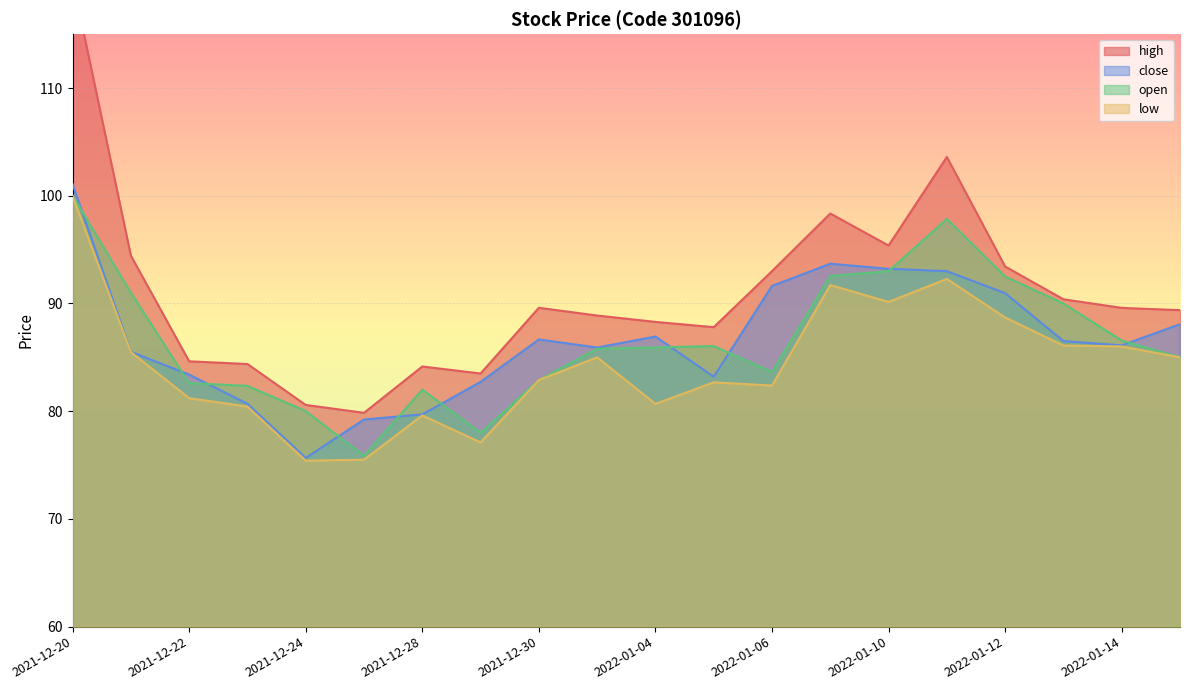

Reading left to right, what are all the values shown in this chart?

high: 2021-12-20=120.0	2021-12-21=94.4	2021-12-22=84.6	2021-12-23=84.4	2021-12-24=80.6	2021-12-27=79.8	2021-12-28=84.2	2021-12-29=83.5	2021-12-30=89.6	2021-12-31=88.9	2022-01-04=88.3	2022-01-05=87.8	2022-01-06=93.0	2022-01-07=98.3	2022-01-10=95.4	2022-01-11=103.6	2022-01-12=93.4	2022-01-13=90.4	2022-01-14=89.6	2022-01-17=89.4
close: 2021-12-20=101.1	2021-12-21=85.5	2021-12-22=83.4	2021-12-23=80.7	2021-12-24=75.7	2021-12-27=79.2	2021-12-28=79.7	2021-12-29=82.7	2021-12-30=86.7	2021-12-31=85.9	2022-01-04=86.9	2022-01-05=83.2	2022-01-06=91.6	2022-01-07=93.7	2022-01-10=93.2	2022-01-11=93.0	2022-01-12=91.0	2022-01-13=86.5	2022-01-14=86.1	2022-01-17=88.1
open: 2021-12-20=100.0	2021-12-21=91.0	2021-12-22=82.6	2021-12-23=82.3	2021-12-24=80.0	2021-12-27=75.9	2021-12-28=82.0	2021-12-29=78.0	2021-12-30=82.9	2021-12-31=85.8	2022-01-04=85.9	2022-01-05=86.0	2022-01-06=83.6	2022-01-07=92.5	2022-01-10=93.0	2022-01-11=97.8	2022-01-12=92.5	2022-01-13=90.0	2022-01-14=86.6	2022-01-17=85.0
low: 2021-12-20=100.0	2021-12-21=85.5	2021-12-22=81.2	2021-12-23=80.4	2021-12-24=75.4	2021-12-27=75.5	2021-12-28=79.6	2021-12-29=77.1	2021-12-30=82.9	2021-12-31=85.0	2022-01-04=80.7	2022-01-05=82.7	2022-01-06=82.4	2022-01-07=91.7	2022-01-10=90.2	2022-01-11=92.3	2022-01-12=88.7	2022-01-13=86.1	2022-01-14=86.0	2022-01-17=85.0